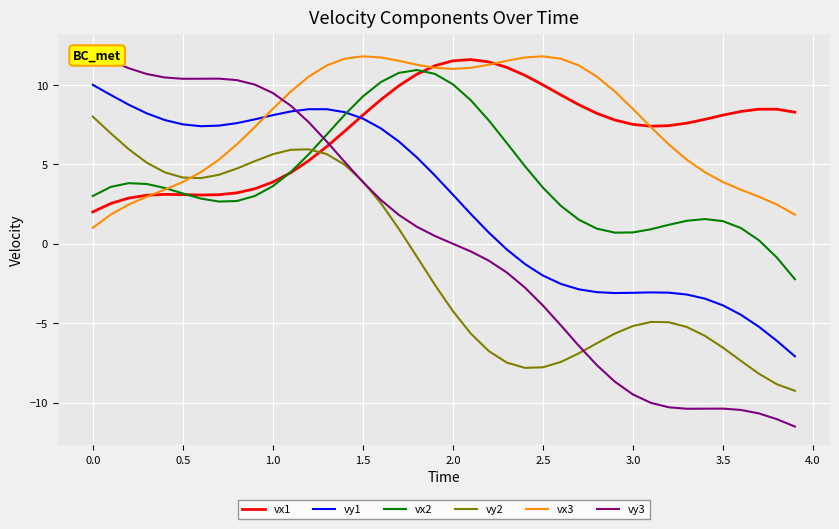

Which series ends up on top after the final intersection of vy2 and vx3?

vx3